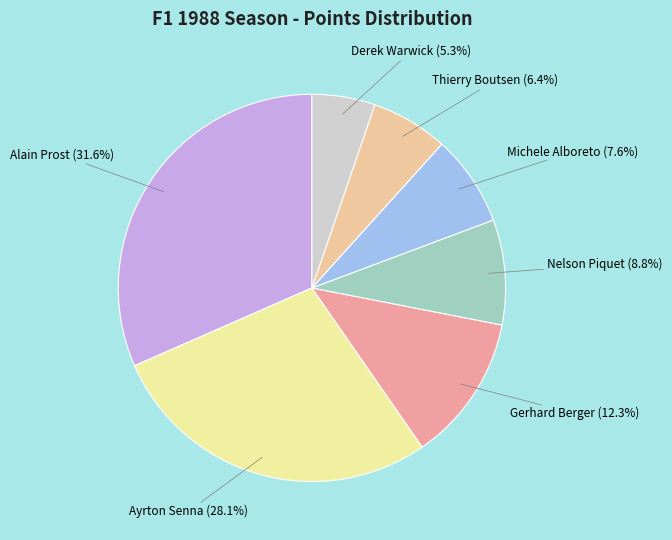

The Thierry Boutsen slice represents 6% of the pie. True or false?

True